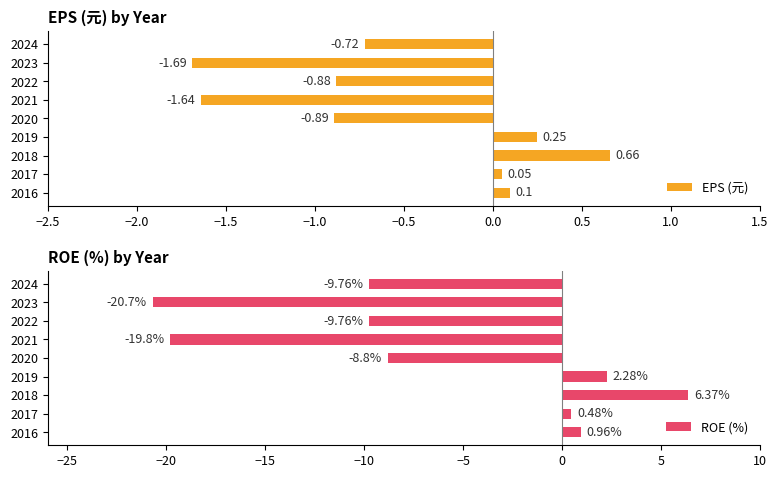

What is the difference between the maximum and second lowest values in the EPS (元) series?

2.3